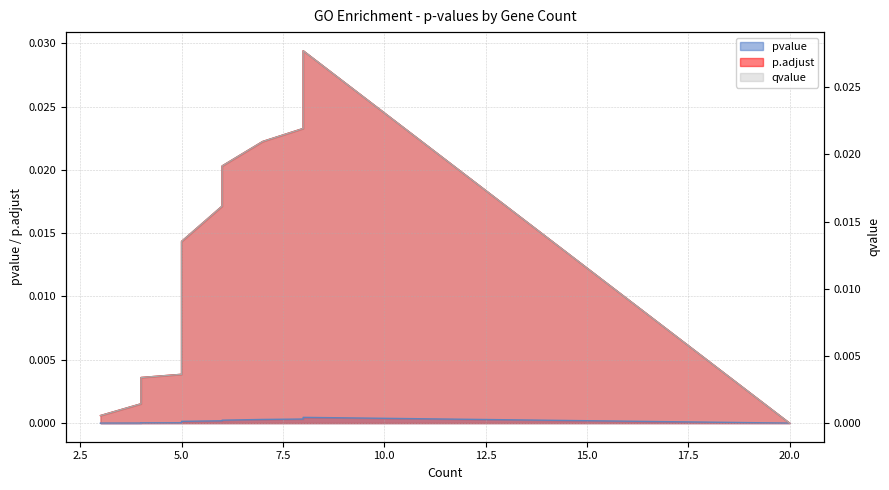

How many data points does each series have?

15